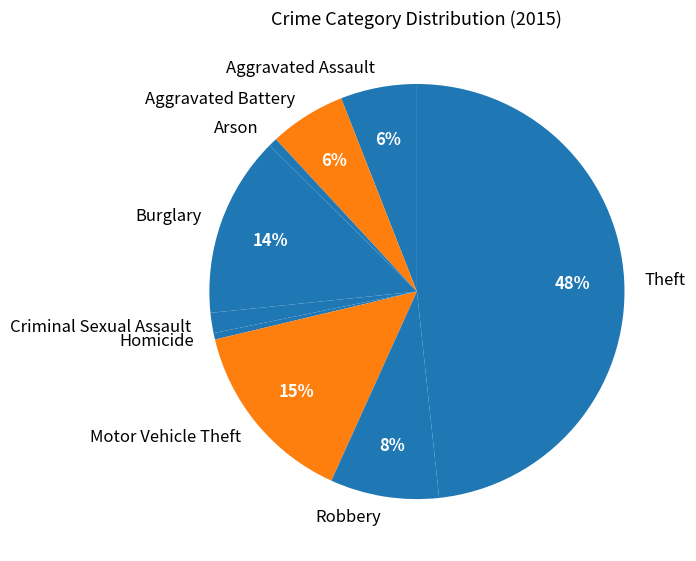

How many segments does this pie chart have?

9